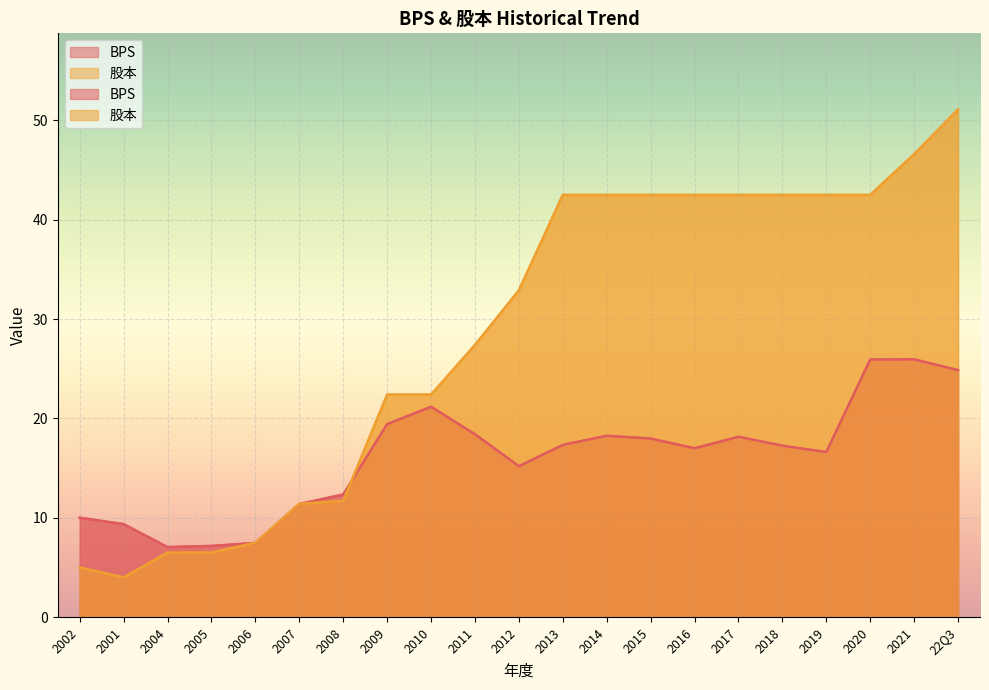

Is it true that 股本 equals 65.2 at 2013?

False